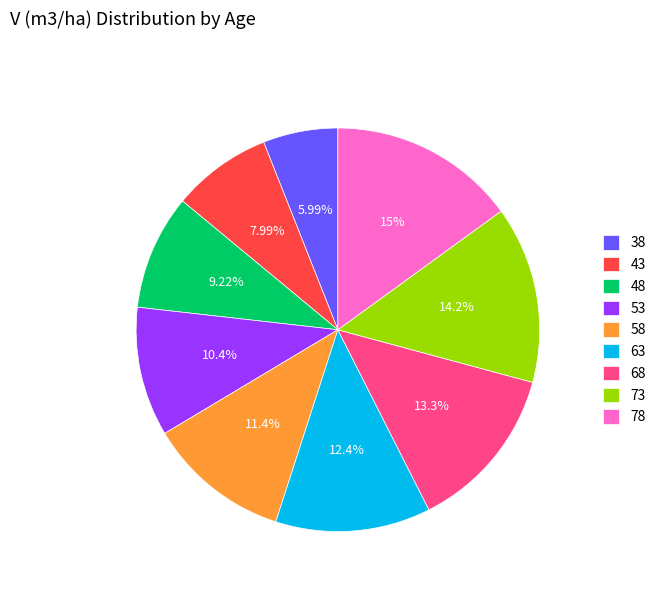

The 48 slice represents 9% of the pie. True or false?

True